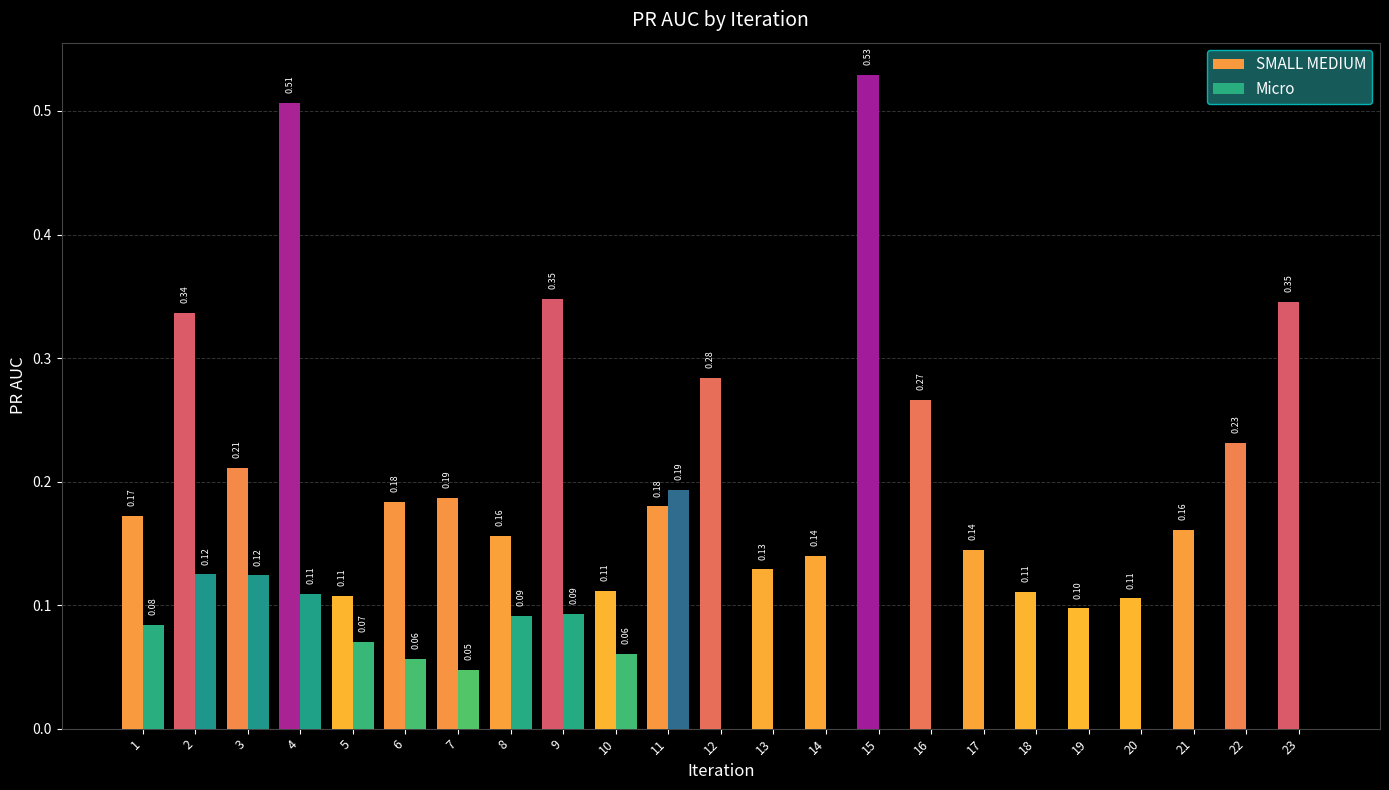

Which series changed the most between 7 and 15?

SMALL MEDIUM